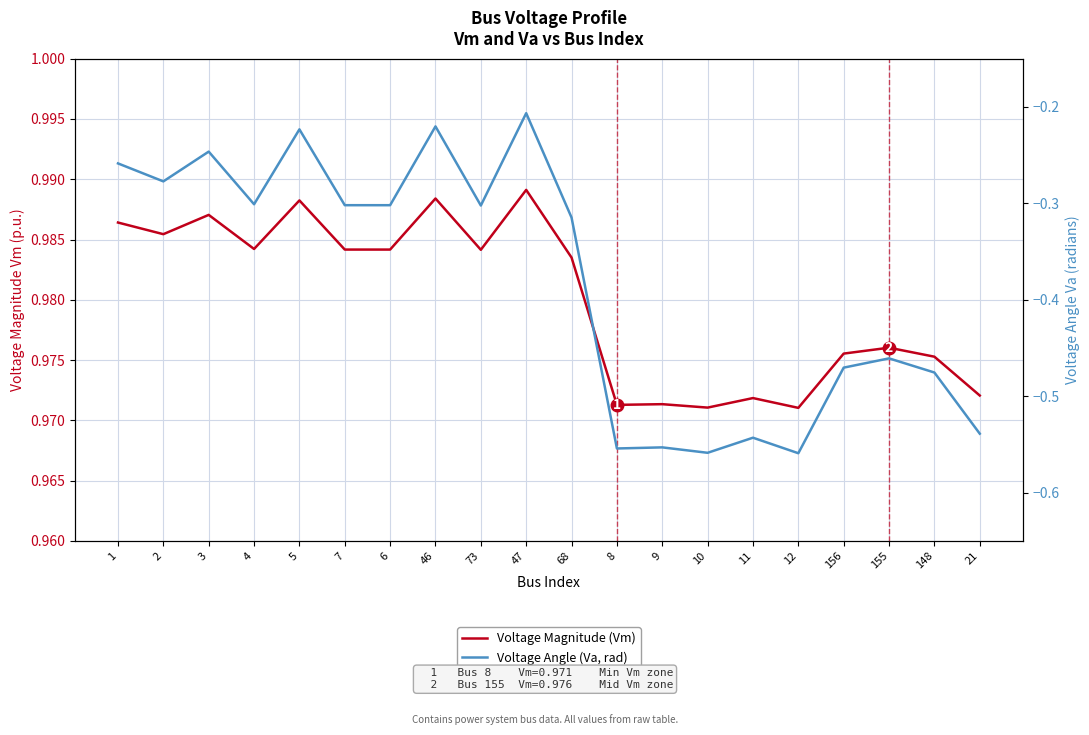

List the series in order of their overall mean, lowest first.

Voltage Angle (Va, rad), Voltage Magnitude (Vm)